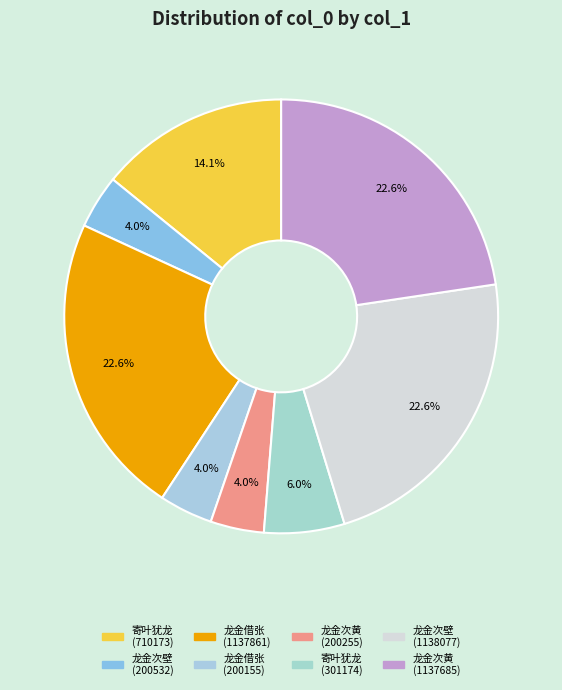

Count the number of slices in the pie.

8